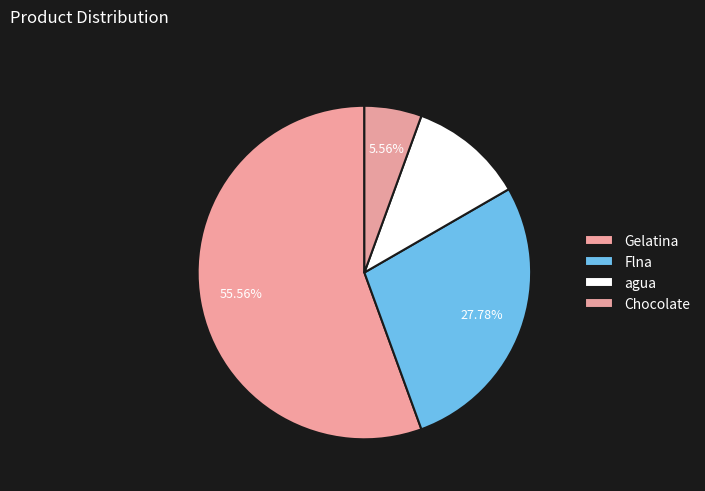

How many slices are in this pie chart?

4